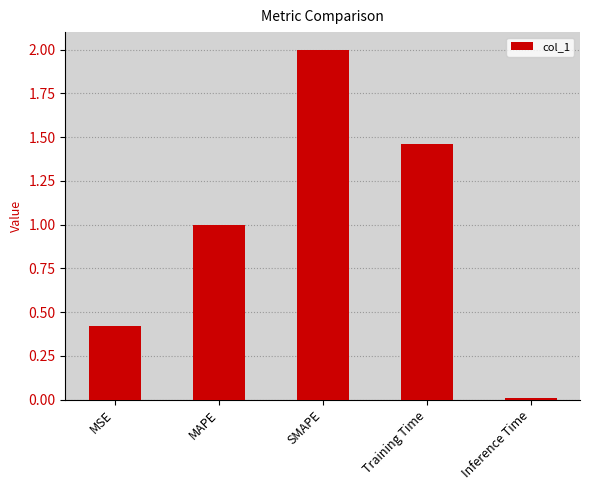

What is the difference between the values at Training Time and MSE?

1.0